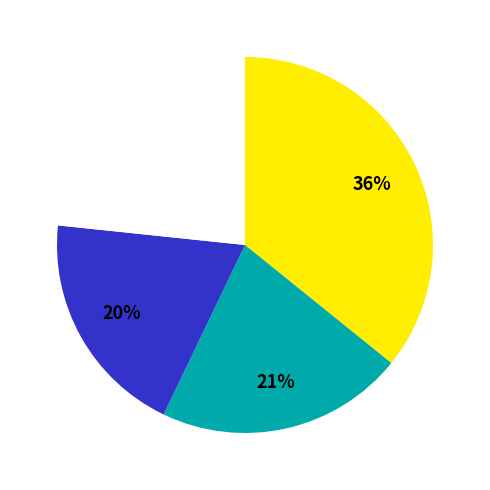

Is there a majority slice in this chart?

No